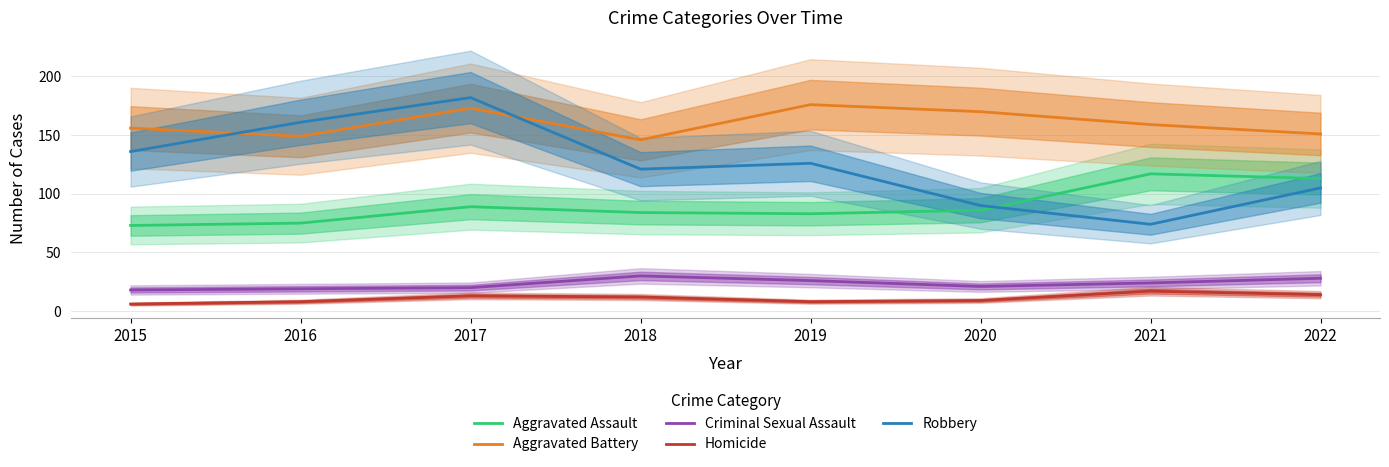

True or false: Criminal Sexual Assault and Robbery intersect in this chart.

False